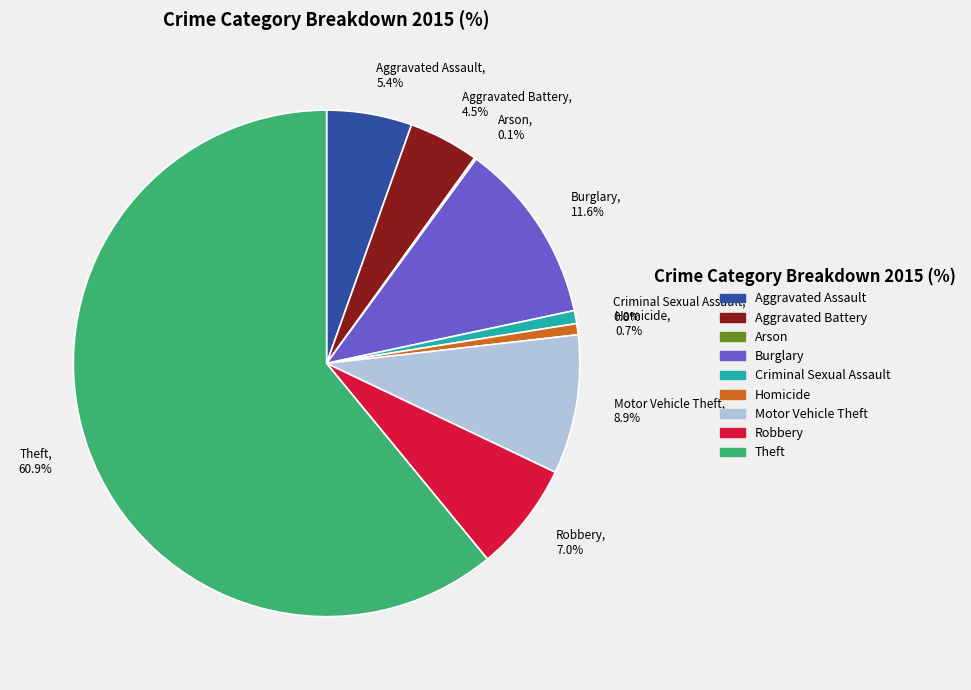

Between Theft and Burglary, which is larger?

Theft